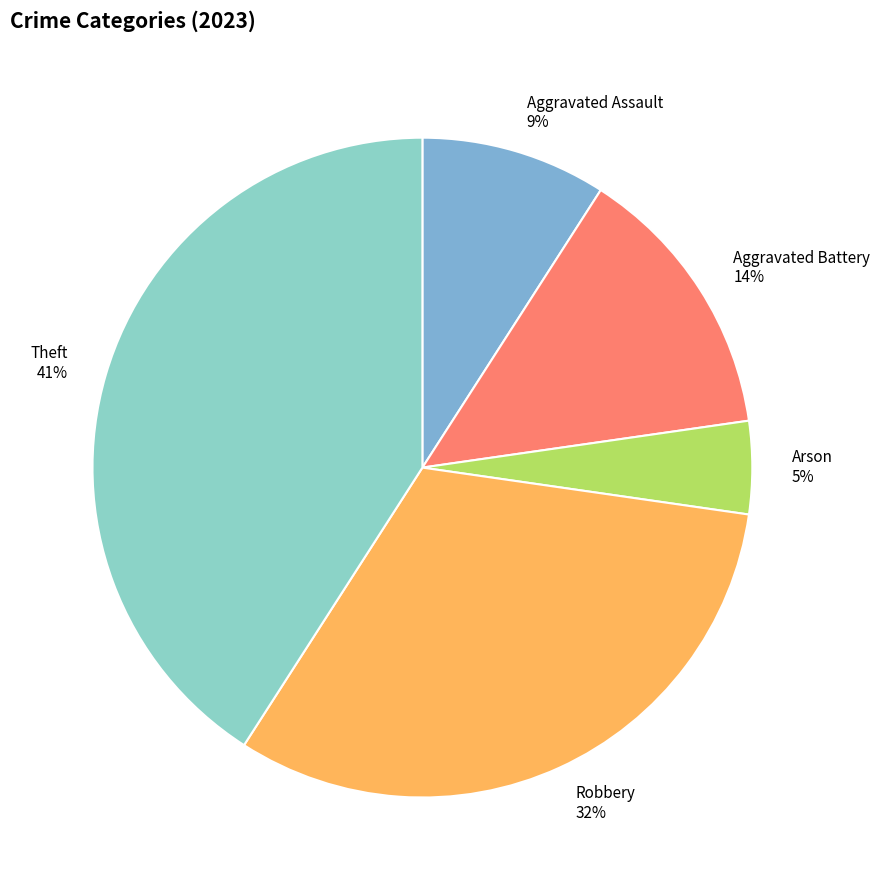

Do Aggravated Battery and Robbery together represent more than half of the pie?

No